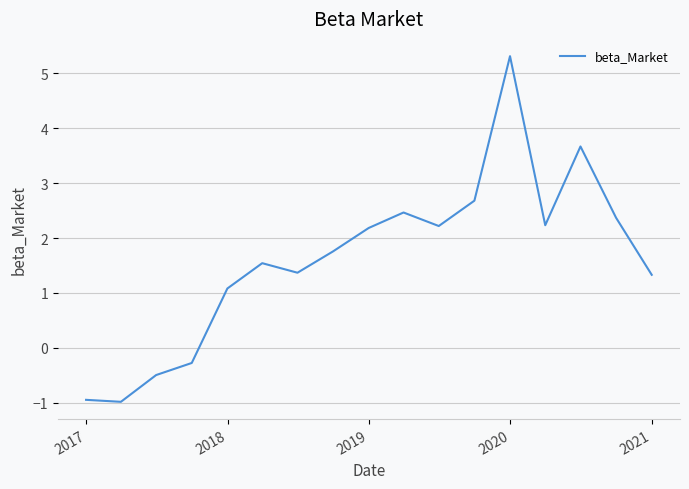

What is the minimum value shown in the chart?

-1.0